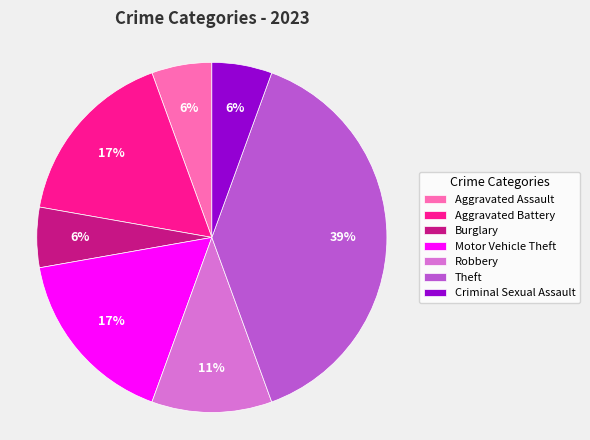

How many slices are in this pie chart?

7